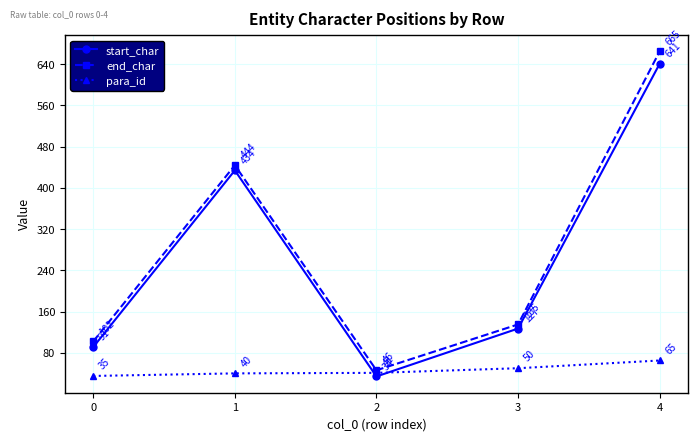

Read the end_char value at 1.

444